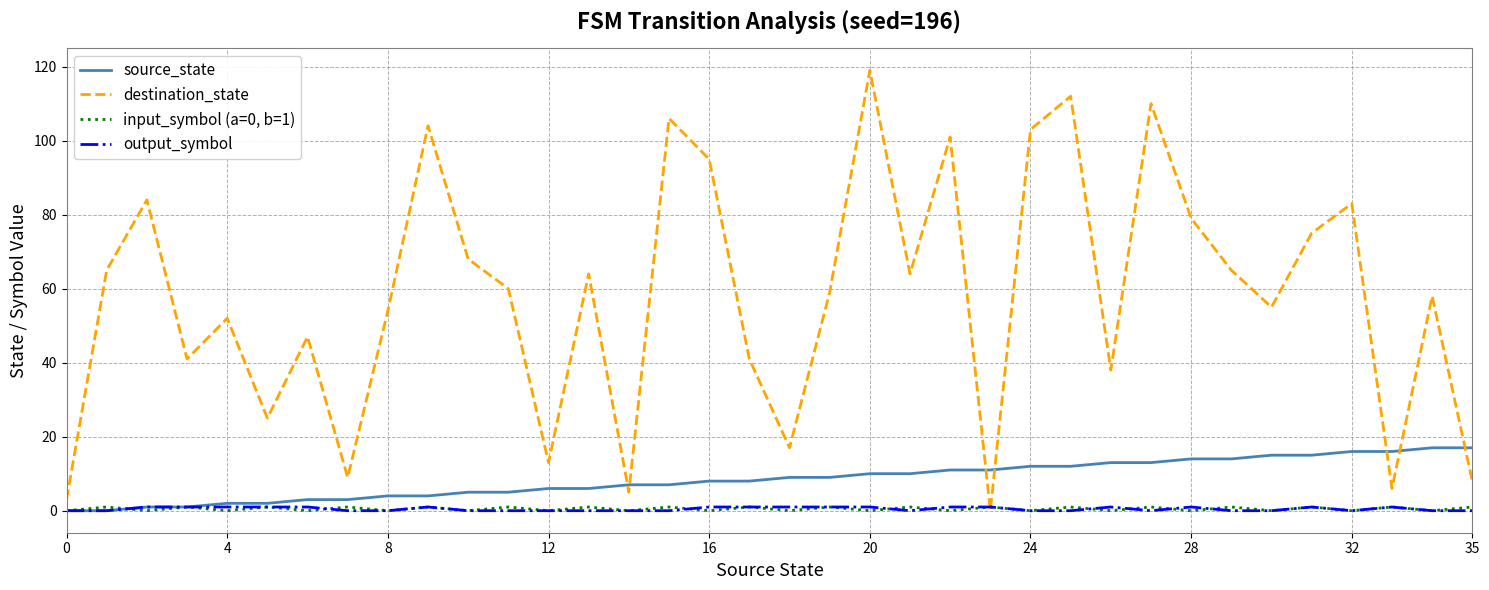

Which series has the largest total across all categories?

destination_state